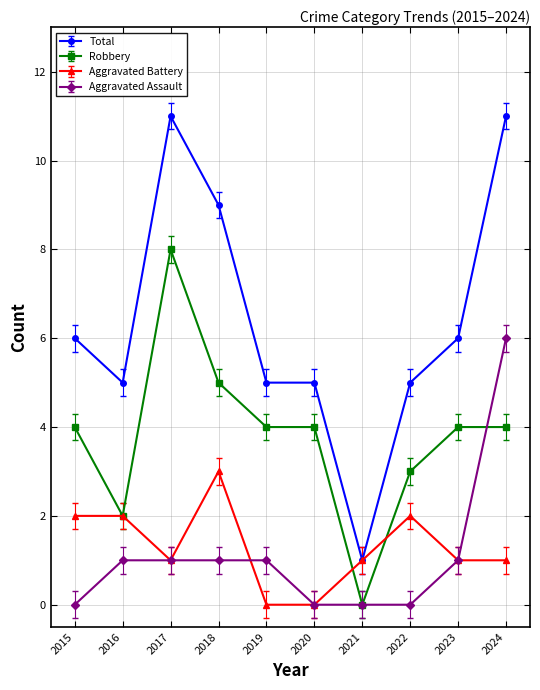

What is the value of the Robbery point at the 2nd from the left?

2